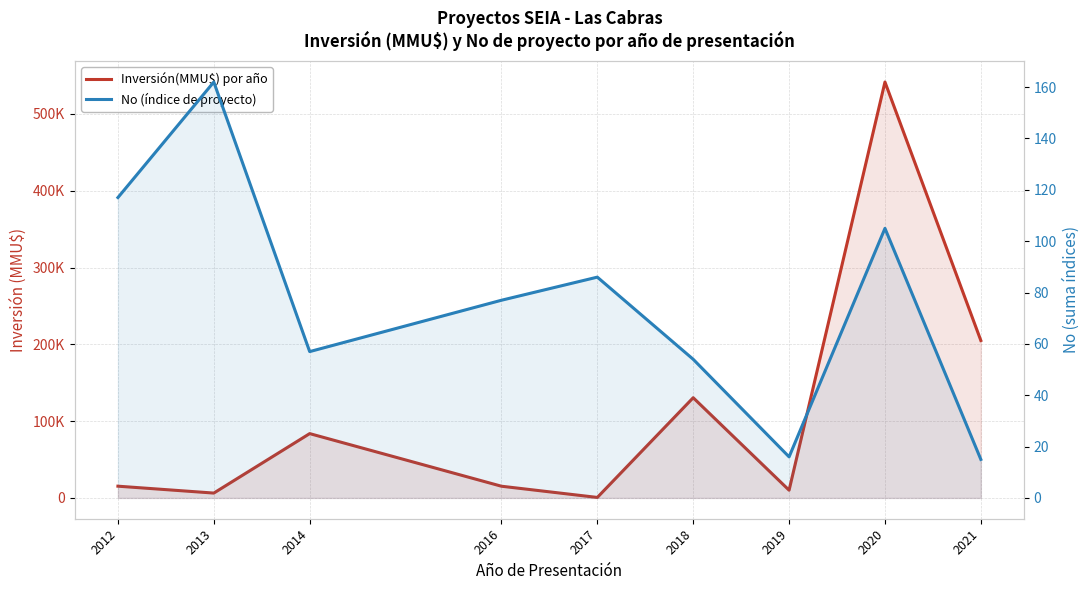

Rank the series by their maximum value, from highest to lowest.

Inversión(MMU$) por año, No (índice de proyecto)